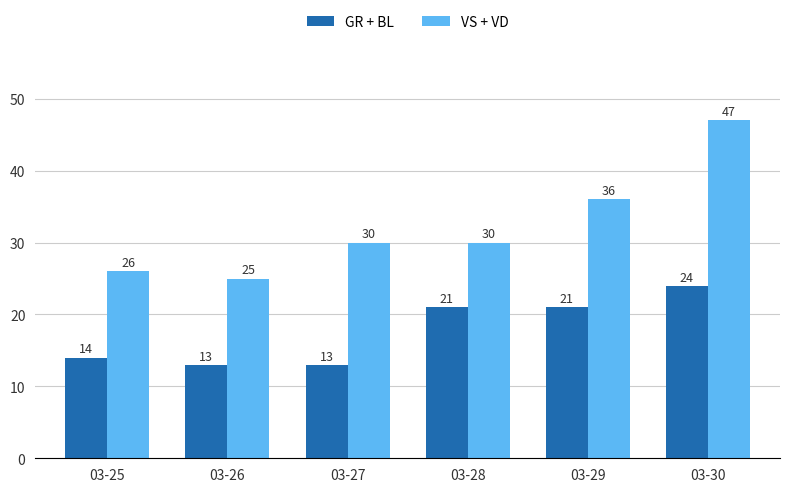

Reading left to right, extract all data points from this chart.

GR + BL: 14	13	13	21	21	24
VS + VD: 26	25	30	30	36	47